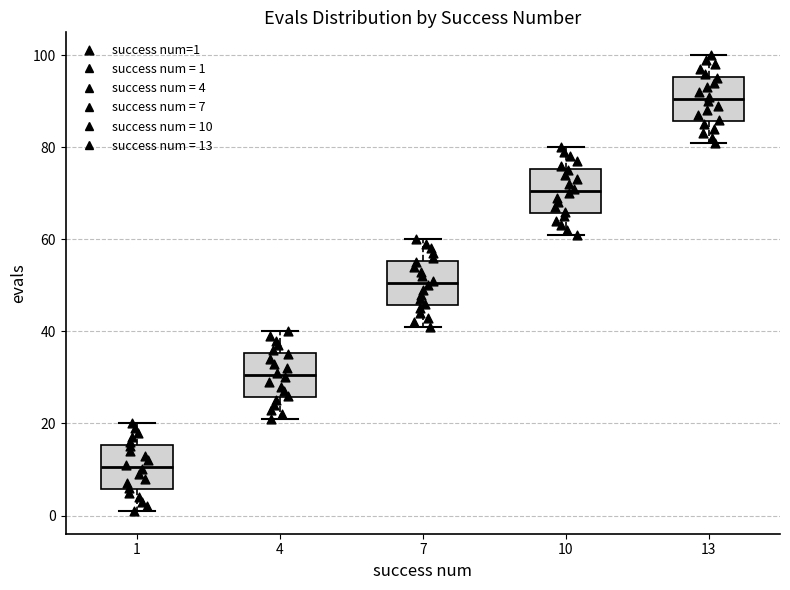

Which box's median line is the lowest?

1